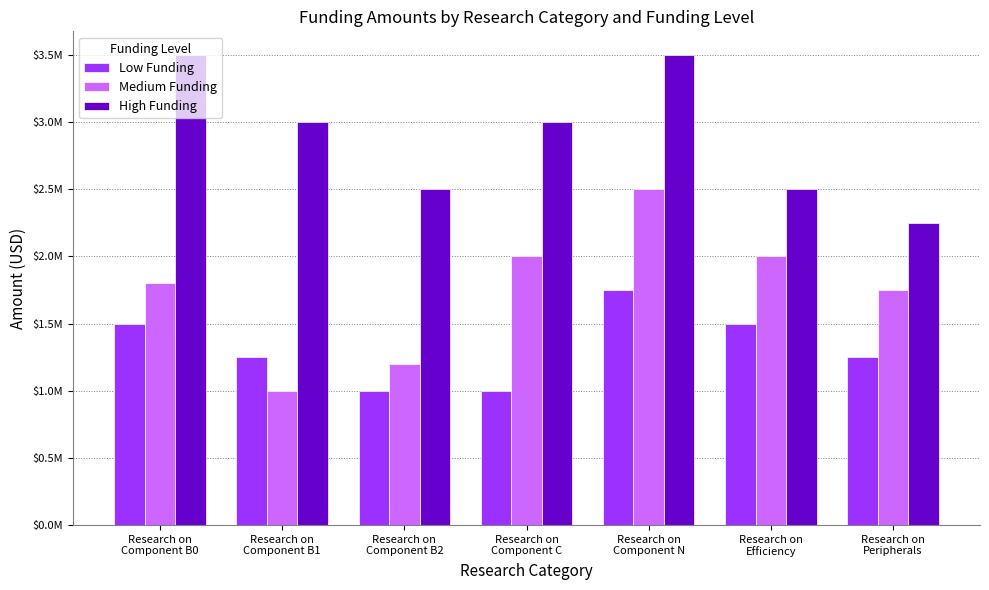

At which category is the sum across all series the highest?

Research on
Component N